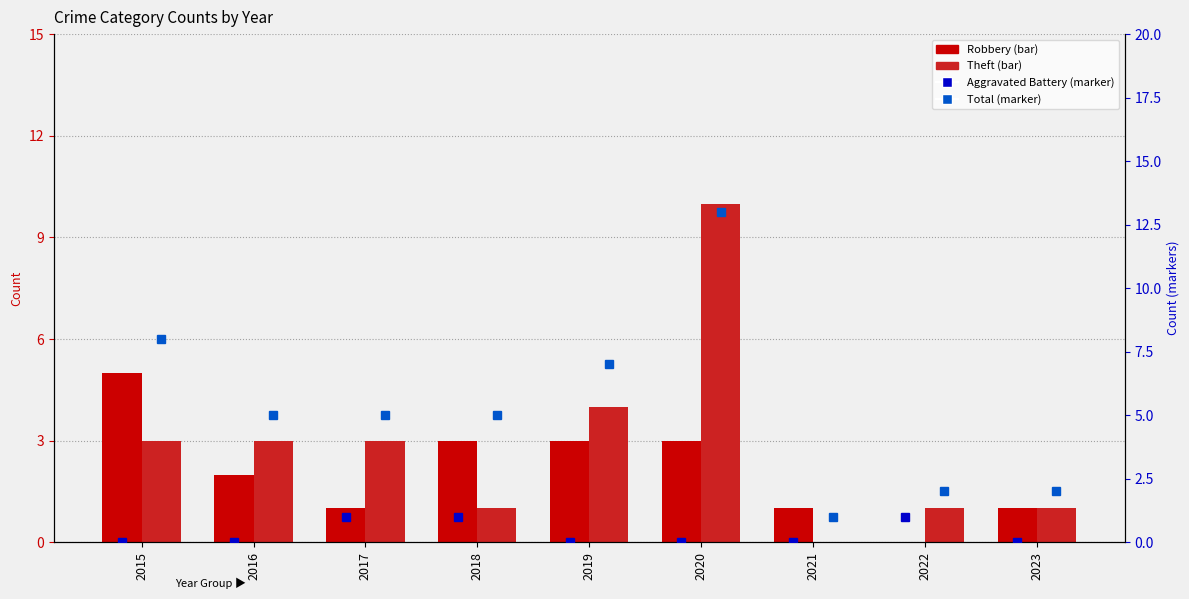

True or false: Robbery has a value of 7 at 2015.

False